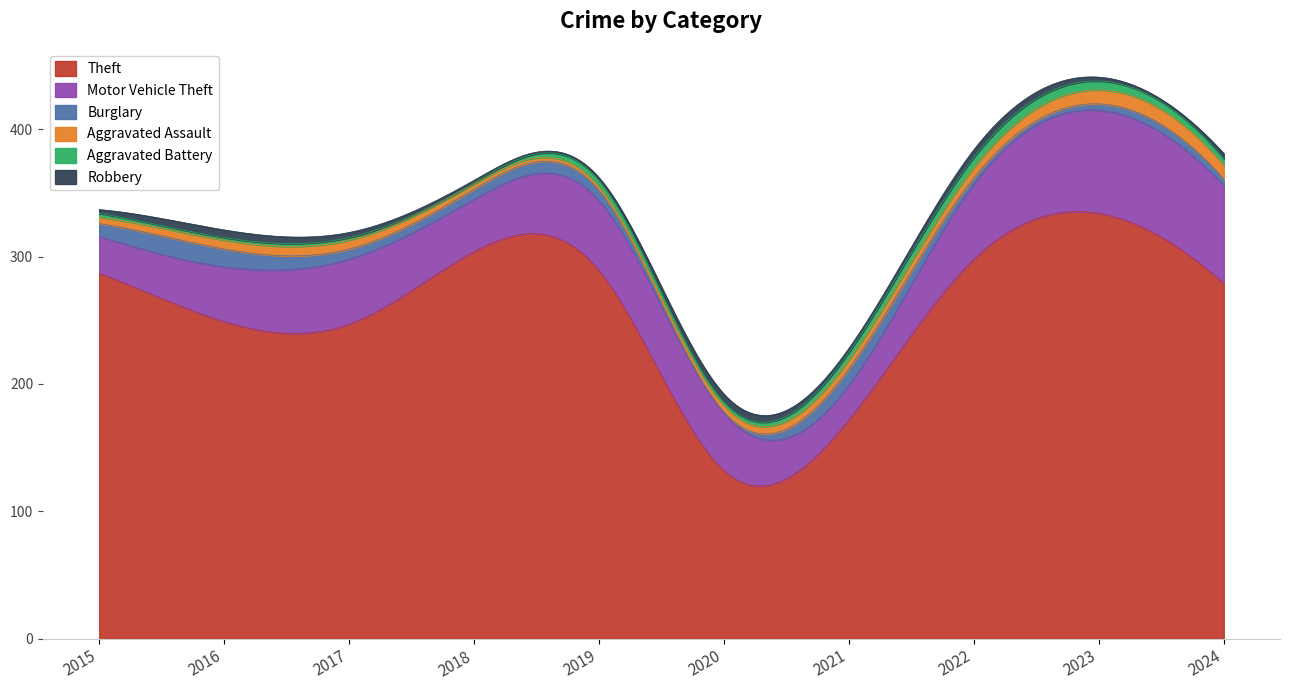

Does the chart have visible grid lines?

No